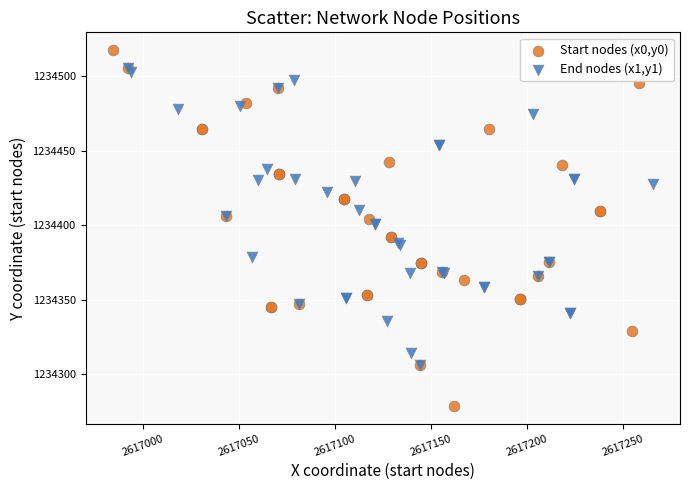

Which series reaches the minimum Y coordinate?

Start nodes (x0,y0)